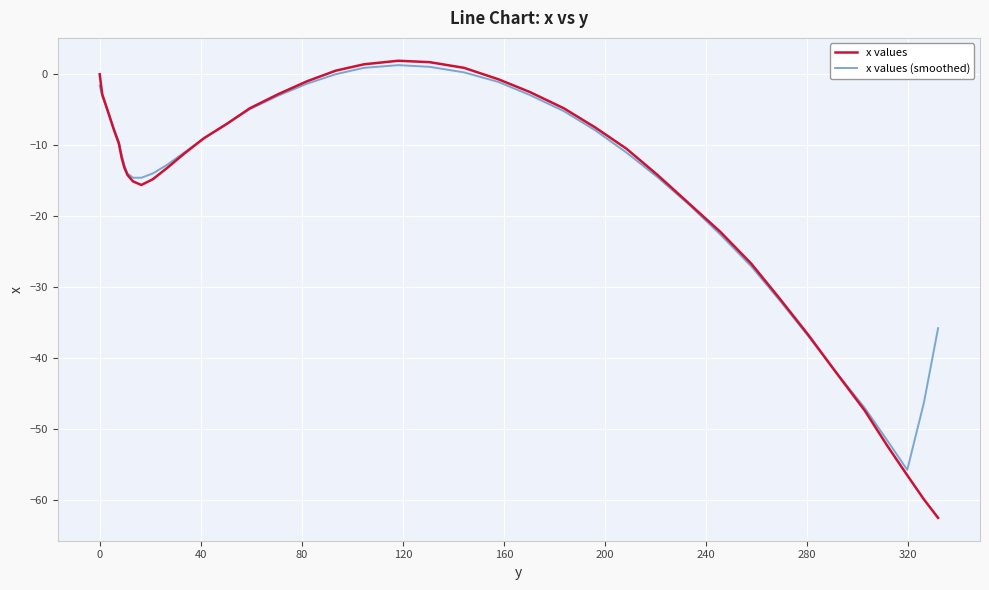

What is the minimum value shown in the chart?

-62.5